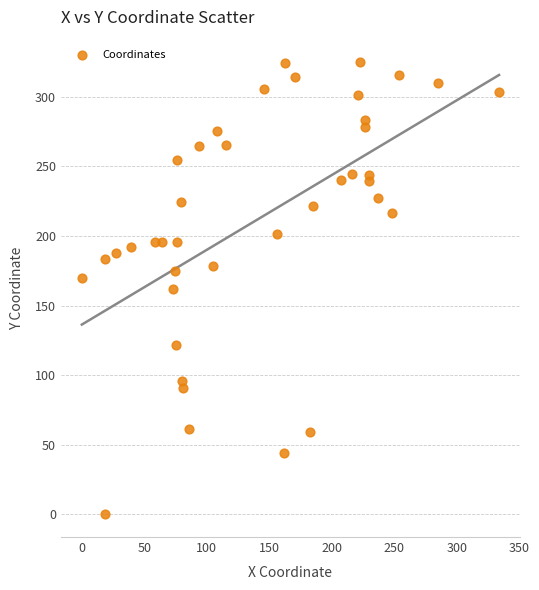

What is the range of X values (max minus min)?

333.7